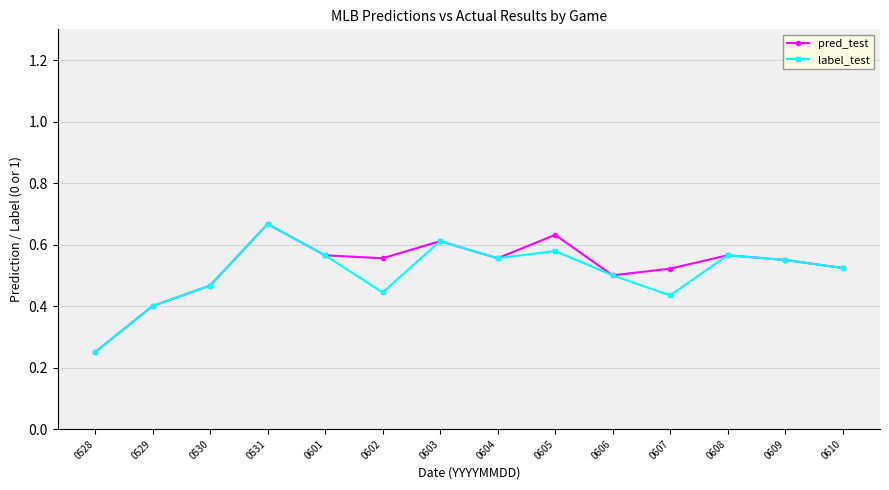

Does the chart display data point markers on the line(s)?

Yes